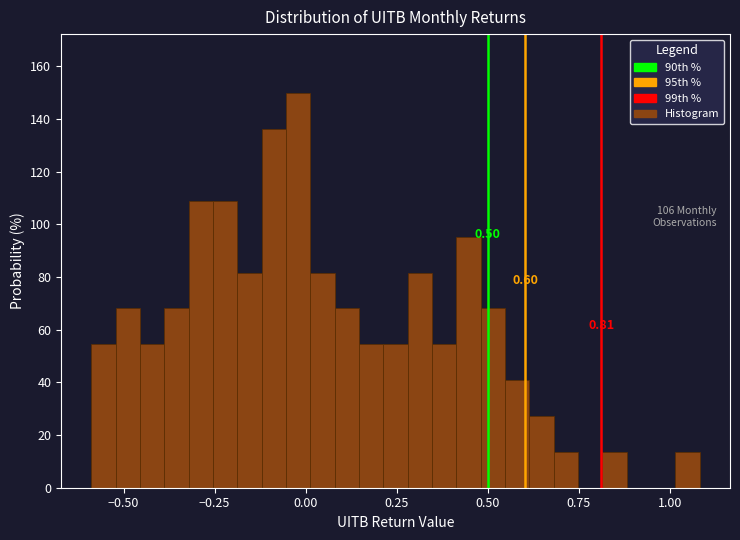

Around what value on the x-axis is the tallest bar? Give the approximate position of its centre, as read against the axis.

0.00